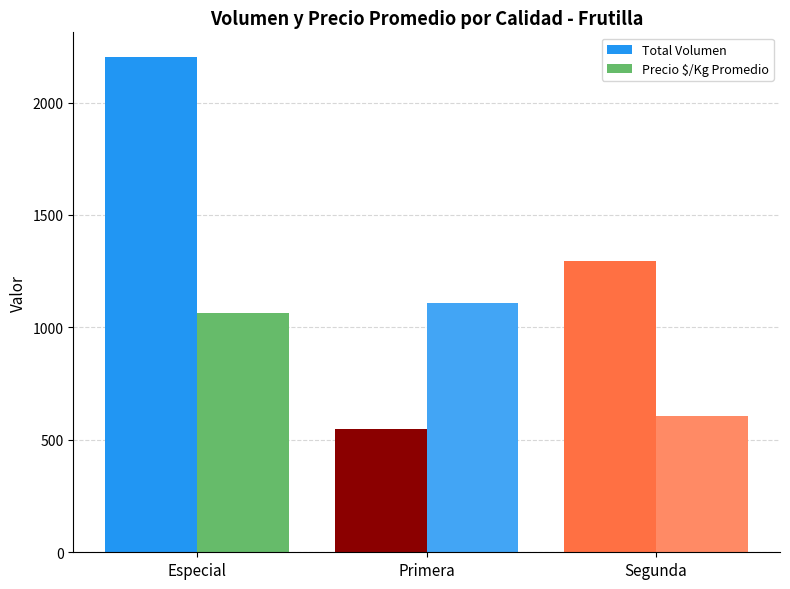

At which label is Precio $/Kg Promedio closest to 855?

Especial